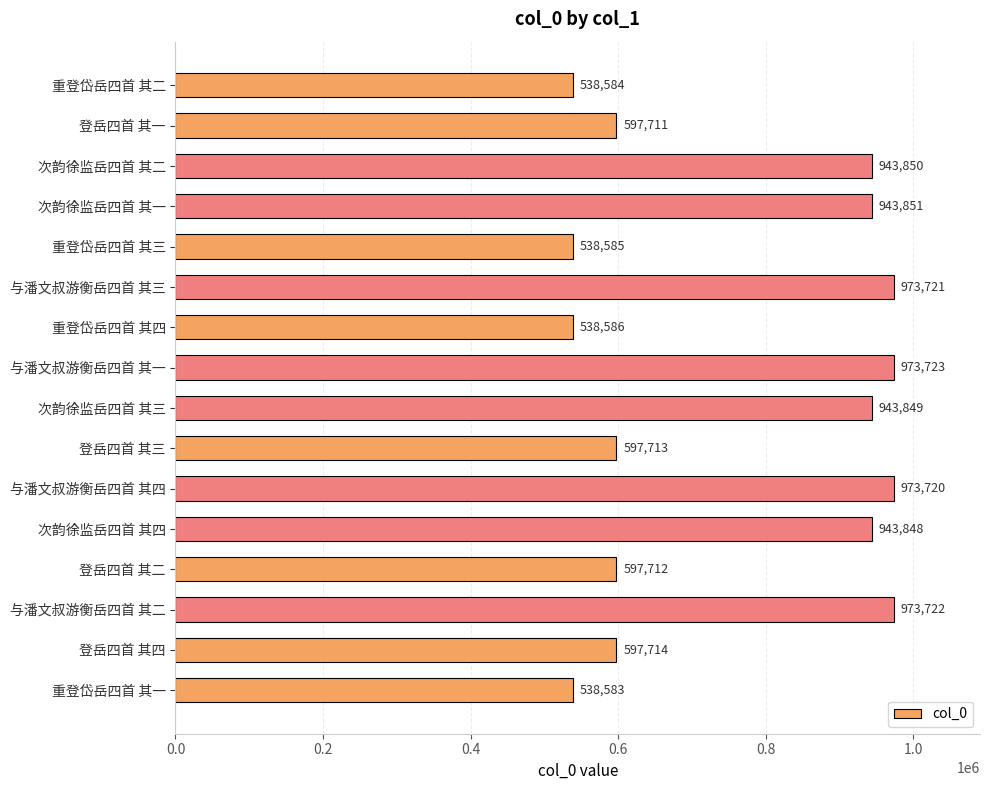

What is the difference between the maximum and second lowest values?

435139